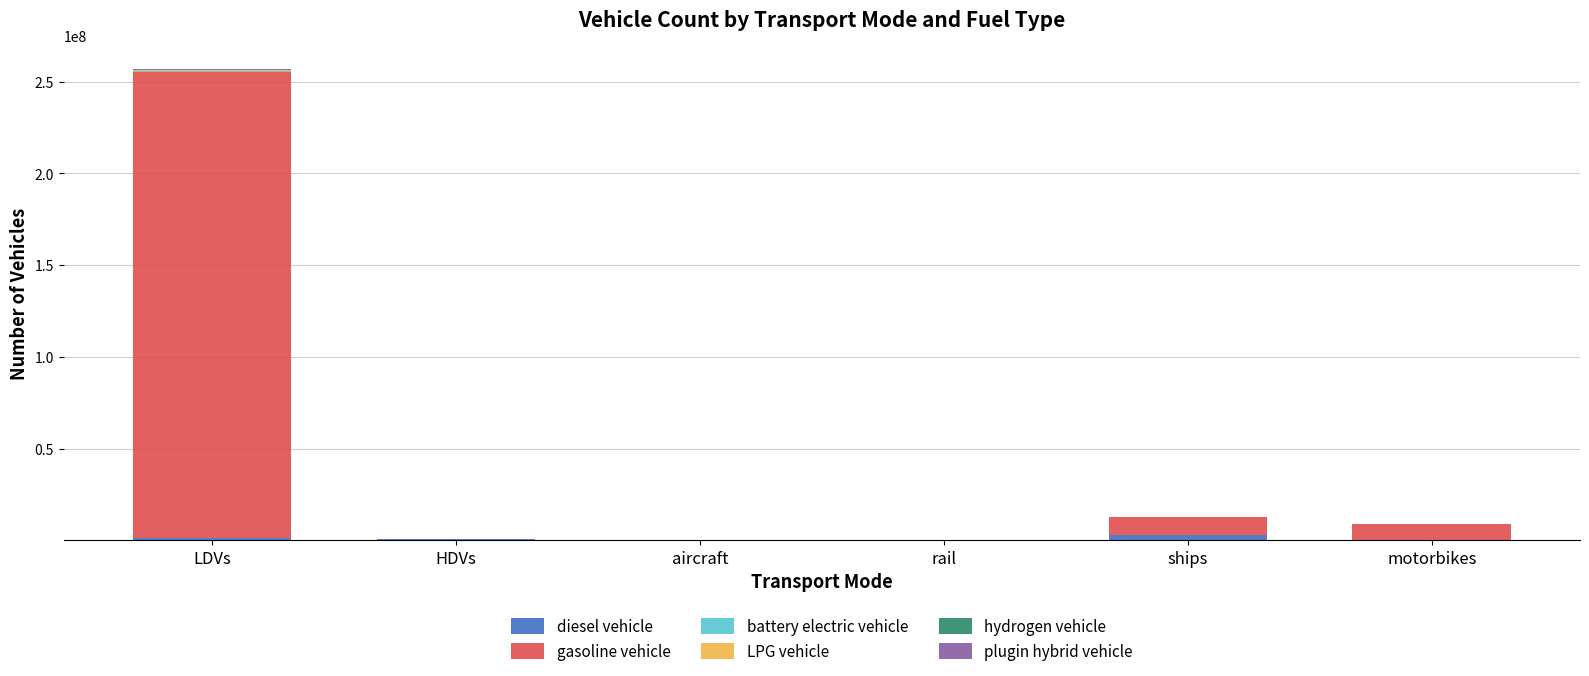

Count the number of data series in this chart.

6